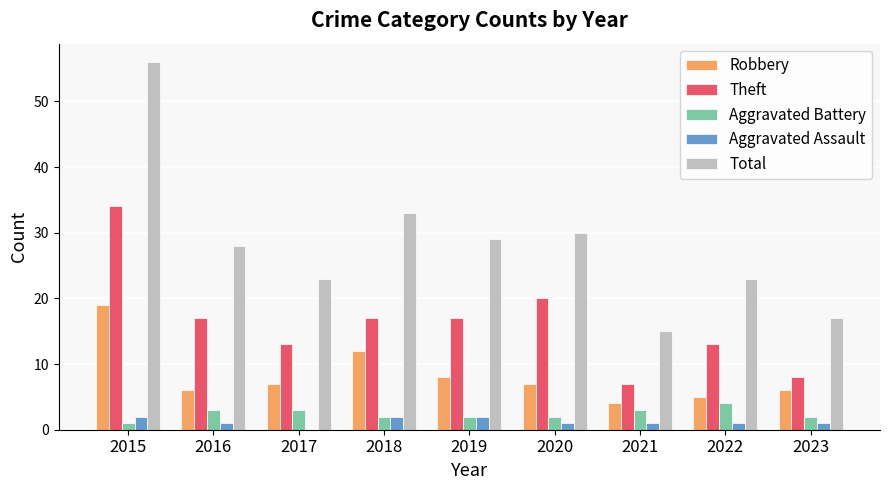

What is the sum of all Total values?

254